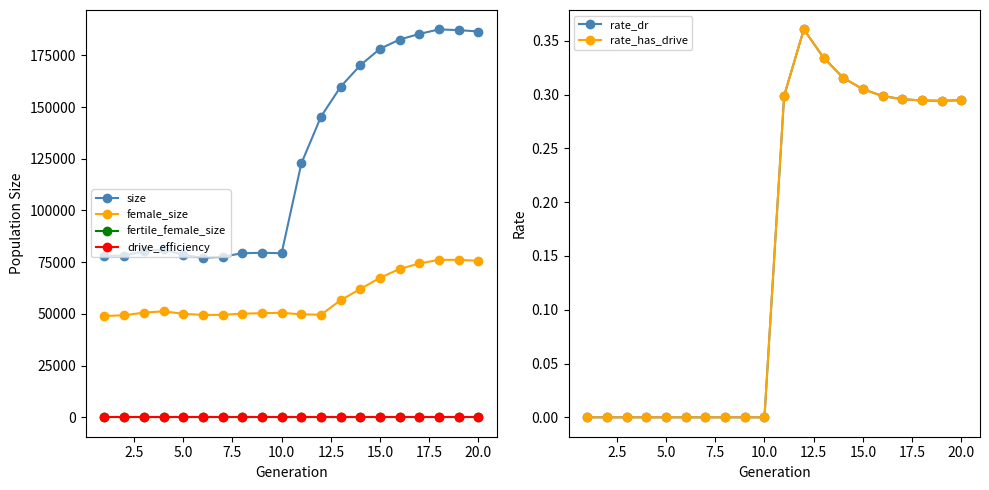

True or false: female_size and size intersect in this chart.

False